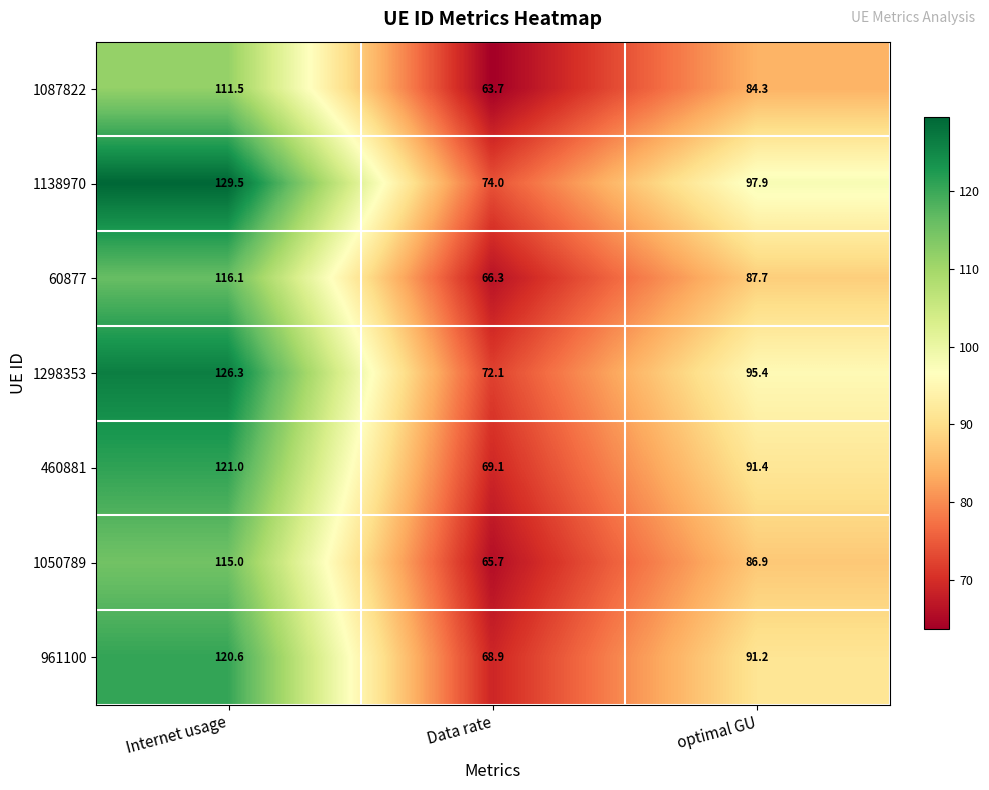

At which label is 961100 closest to 94?

optimal GU